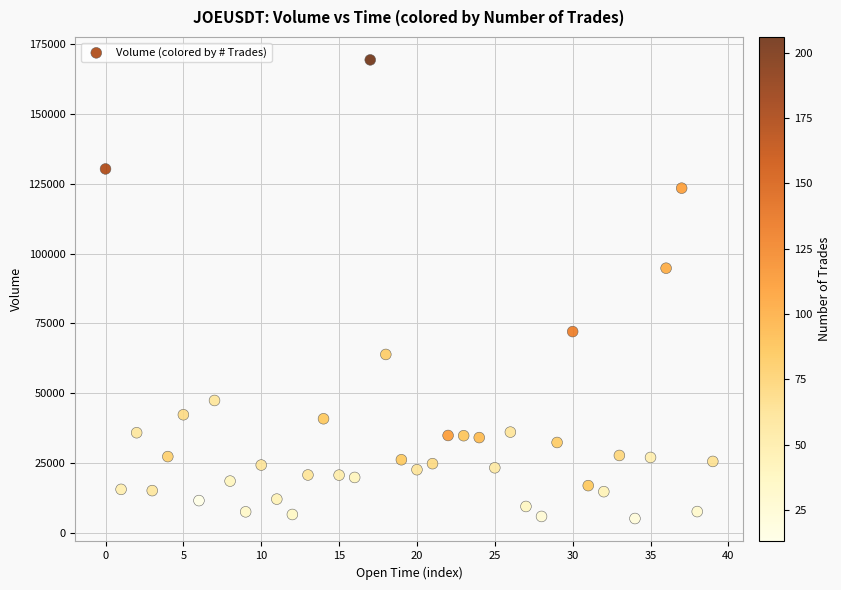

What is the range of Y values (max minus min)?

163907